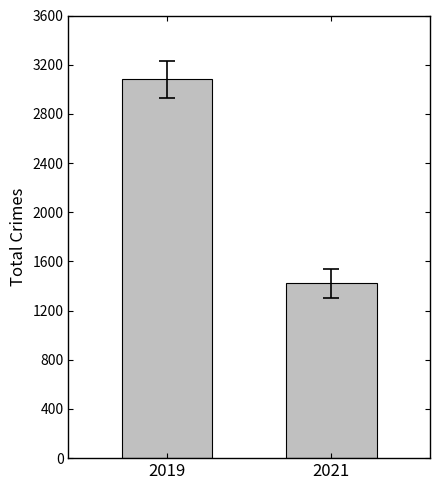

Reading left to right, transcribe all the data shown in this chart.

2019=3080	2021=1421